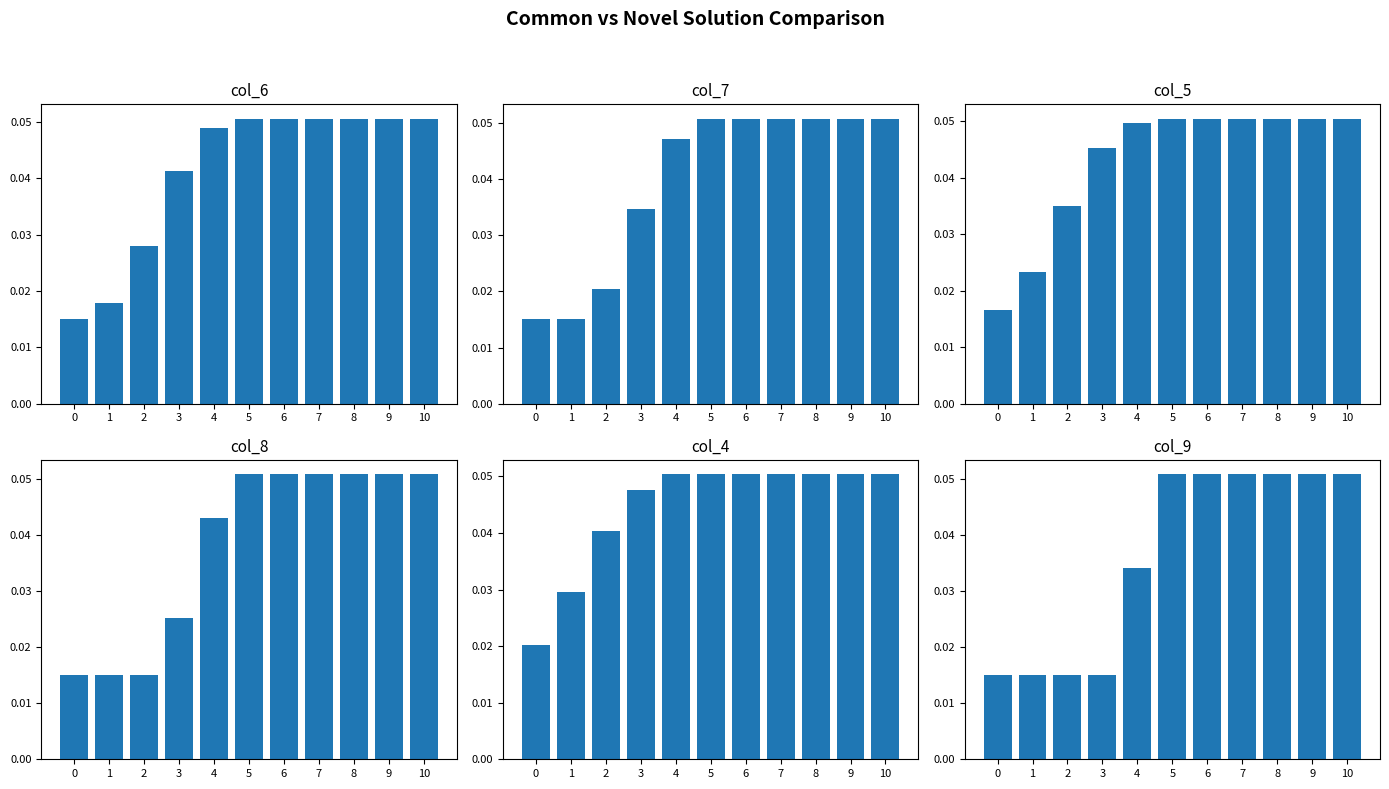

Reading left to right, list all the values displayed in this chart.

col_6: 0.0	0.0	0.0	0.0	0.0	0.1	0.1	0.1	0.1	0.1	0.1
col_7: 0.0	0.0	0.0	0.0	0.0	0.1	0.1	0.1	0.1	0.1	0.1
col_5: 0.0	0.0	0.0	0.0	0.0	0.1	0.1	0.1	0.1	0.1	0.1
col_8: 0.0	0.0	0.0	0.0	0.0	0.1	0.1	0.1	0.1	0.1	0.1
col_4: 0.0	0.0	0.0	0.0	0.1	0.1	0.1	0.1	0.1	0.1	0.1
col_9: 0.0	0.0	0.0	0.0	0.0	0.1	0.1	0.1	0.1	0.1	0.1